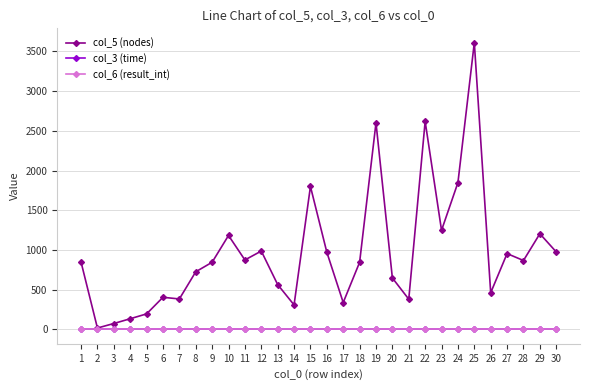

Is this an area chart (filled region under the line)?

No